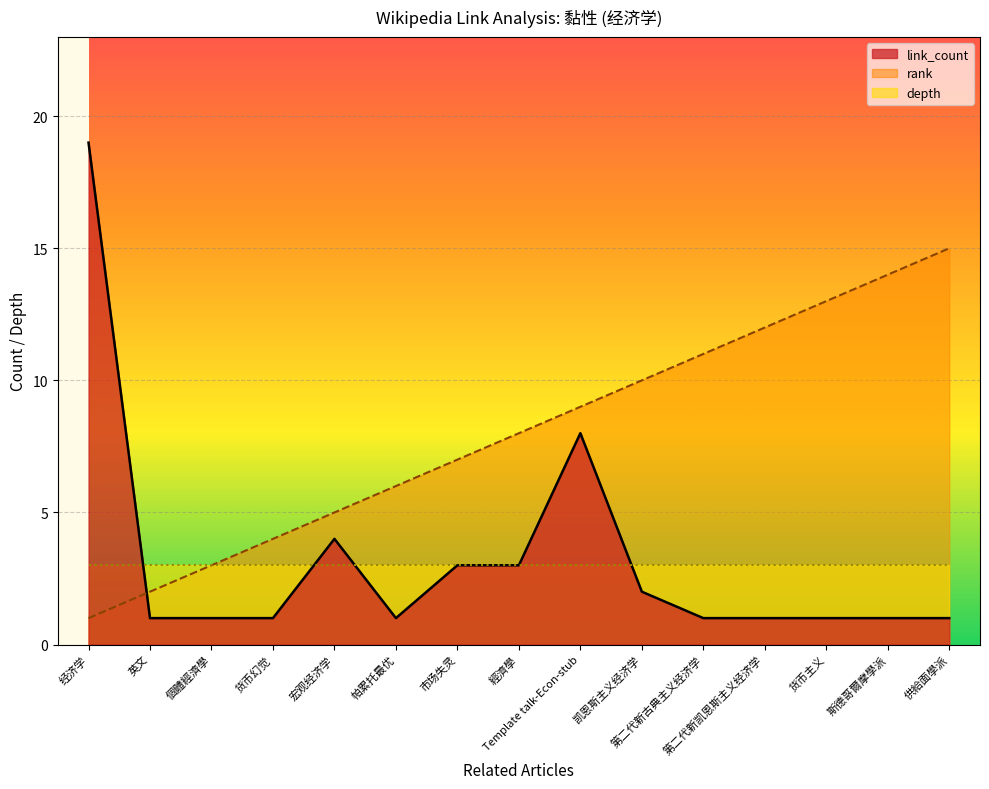

What is the sum of the link_count values at 第二代新凯恩斯主义经济学 and 市场失灵?

4